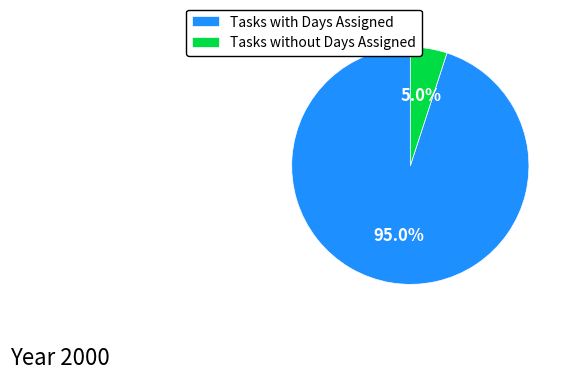

Between Tasks with Days Assigned and Tasks without Days Assigned, which is larger?

Tasks with Days Assigned